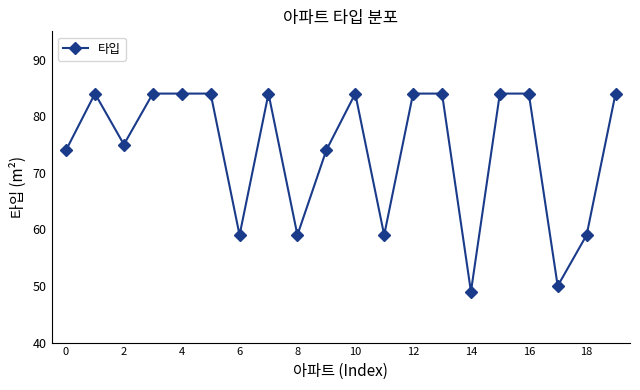

What is the difference between the maximum and second lowest values?

34